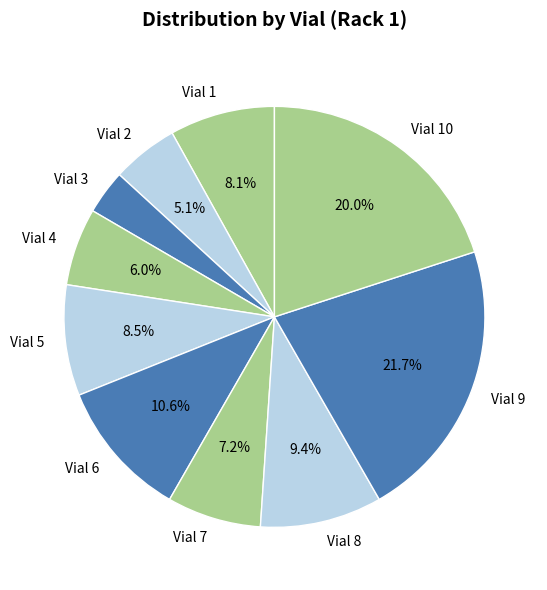

To the nearest percent, what is the combined percentage of Vial 5 and Vial 2?

14%